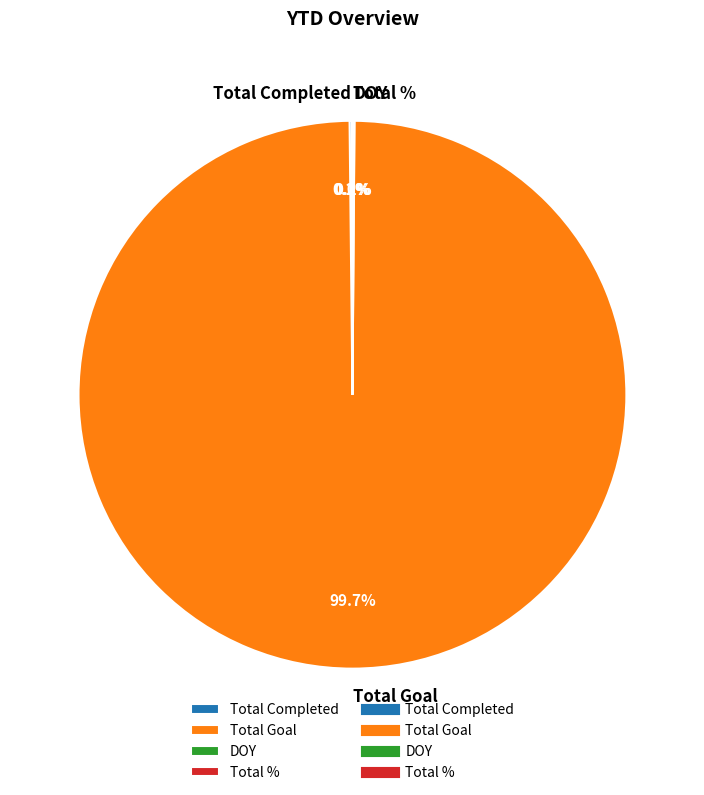

Does any single category account for the majority?

Yes